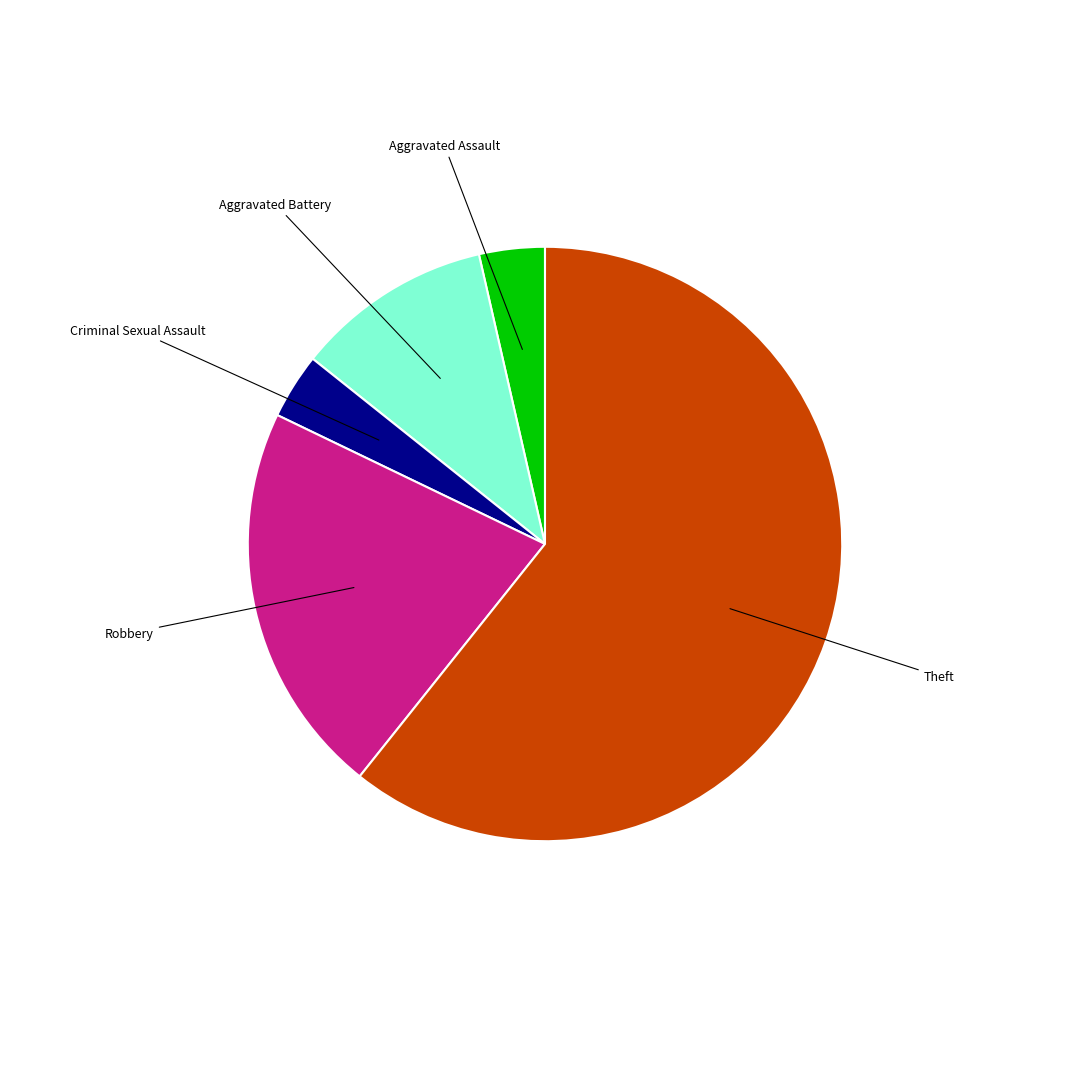

Is there any slice that represents more than half of the pie?

Yes